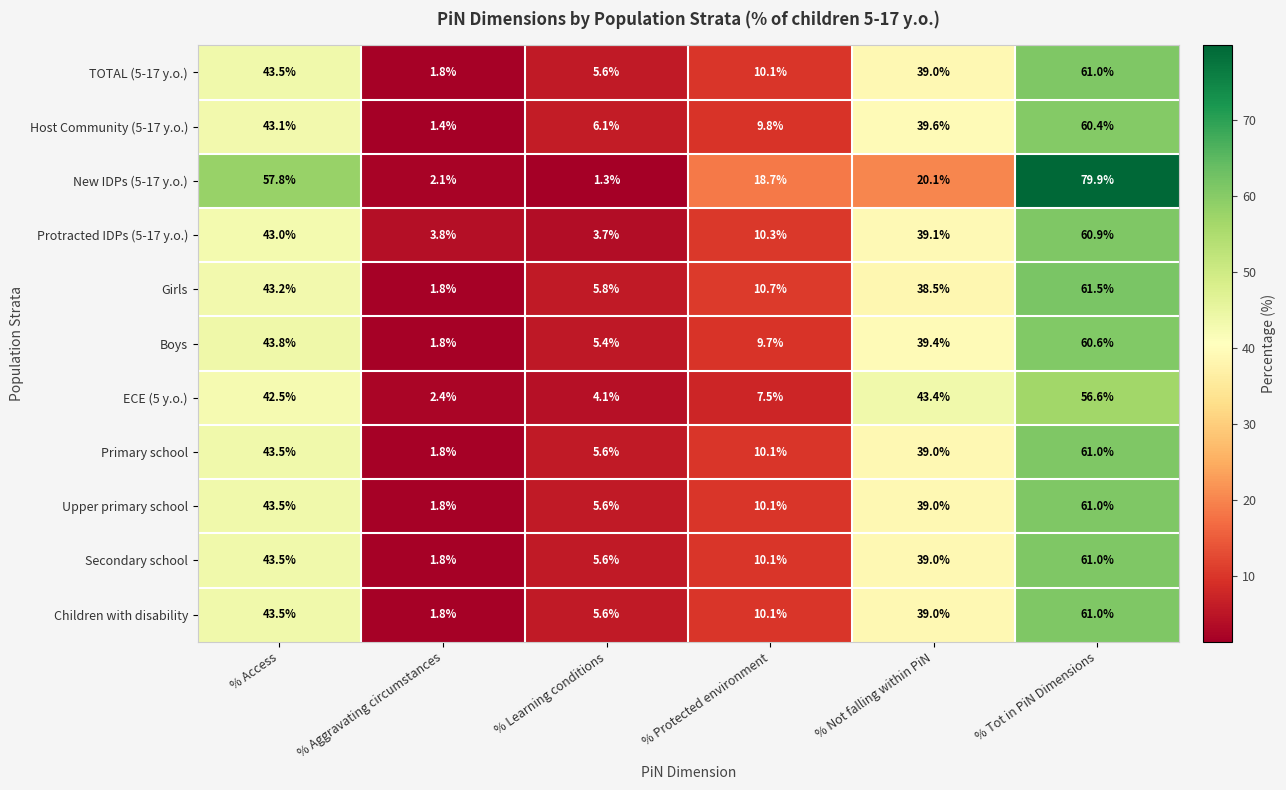

What is the sum of all TOTAL (5-17 y.o.) values?

161.0